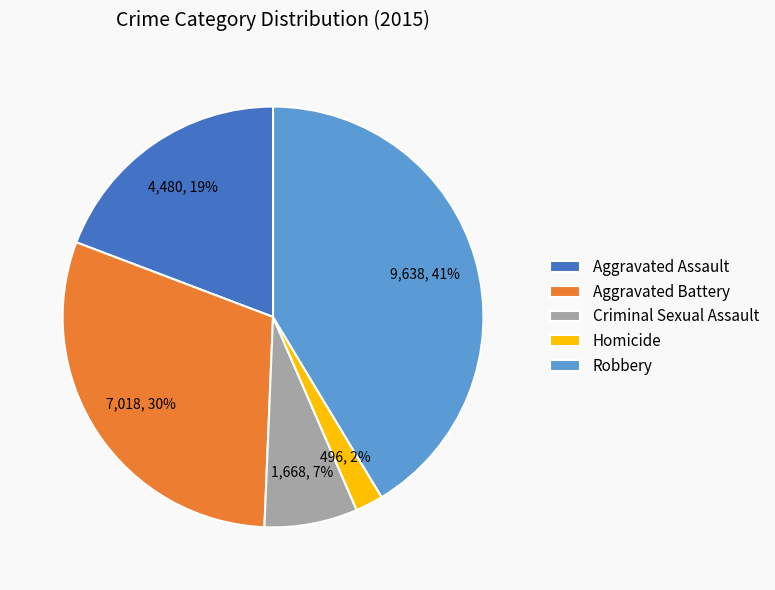

What is the ratio of the value at Homicide to the value at Aggravated Assault?

0.1